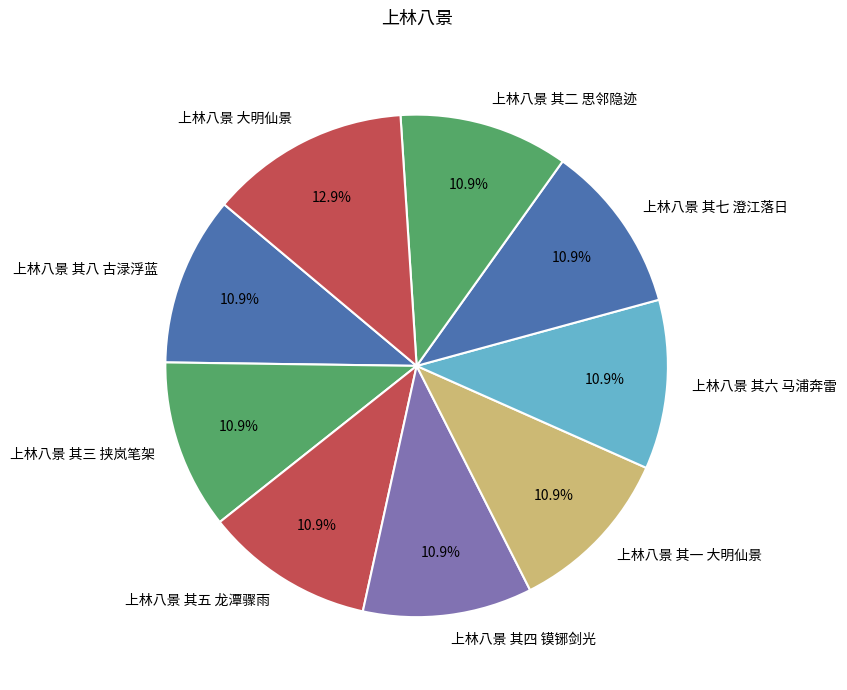

What is the ratio of the value at 上林八景 其二 思邻隐迹 to the value at 上林八景 其三 挟岚笔架?

1.0